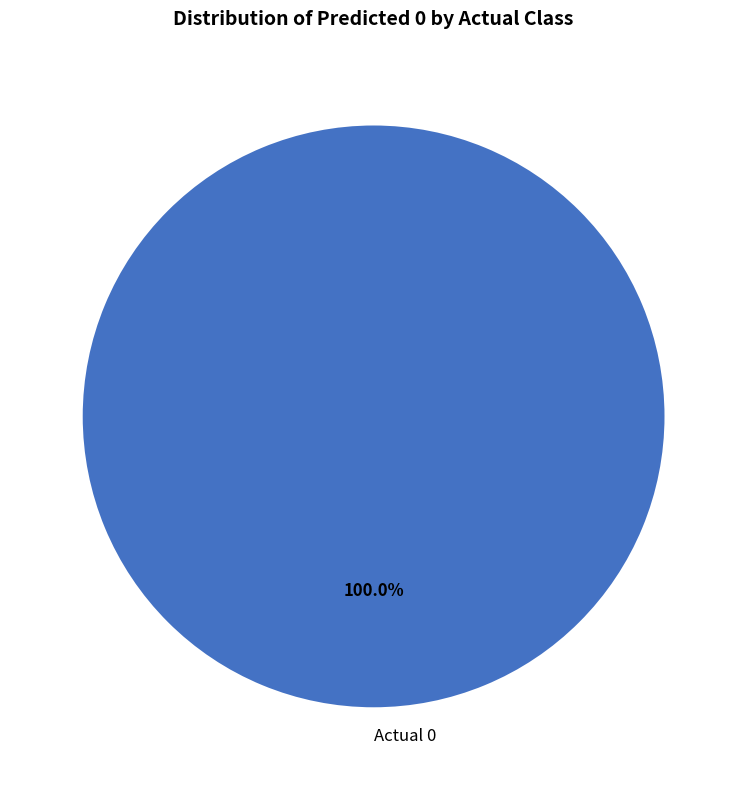

Is Actual 0 the majority of the pie?

Yes